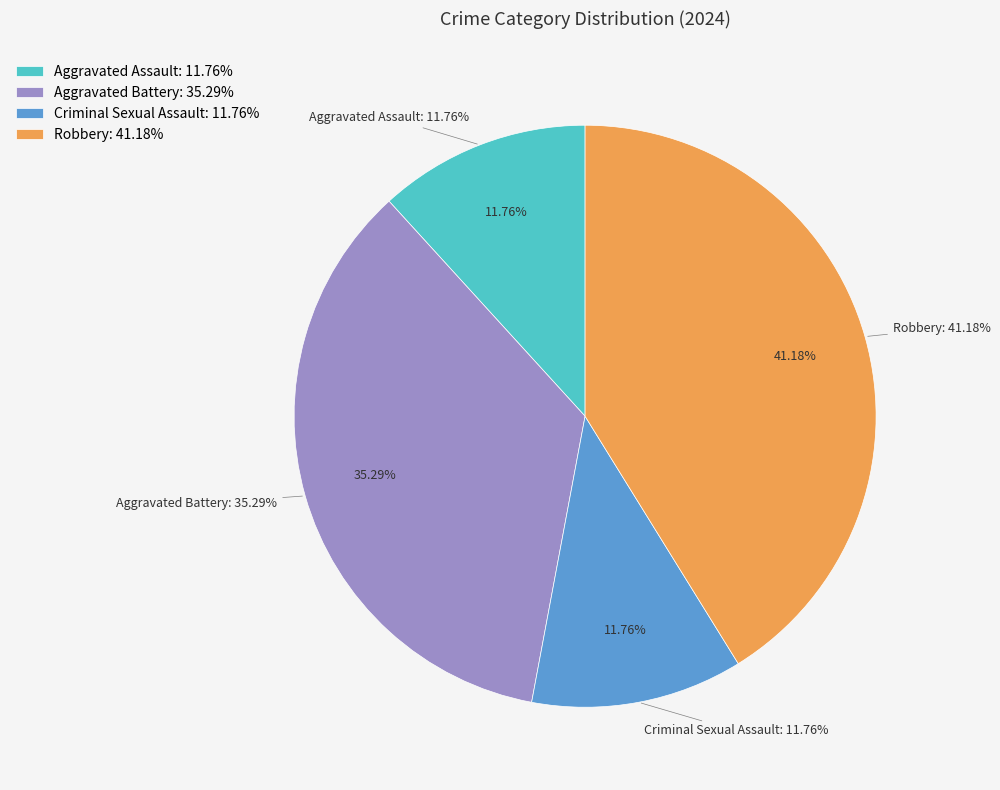

Combined, do Robbery and Aggravated Assault account for over 50%?

Yes